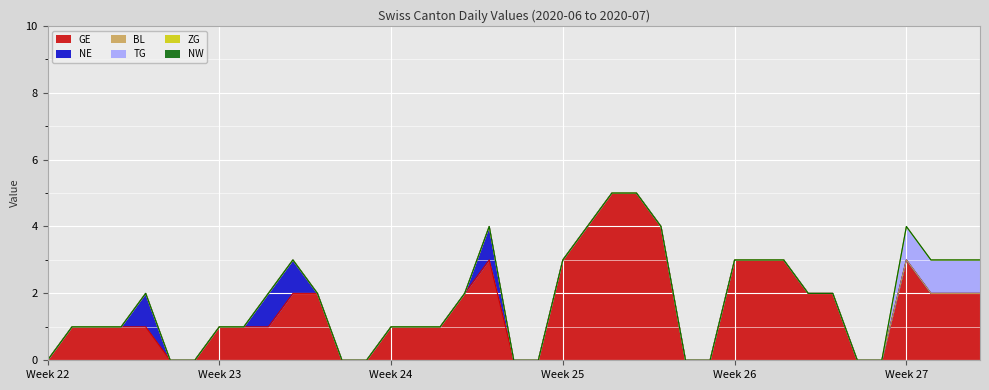

What is the difference between the highest and lowest values at 2020-07-08?

2